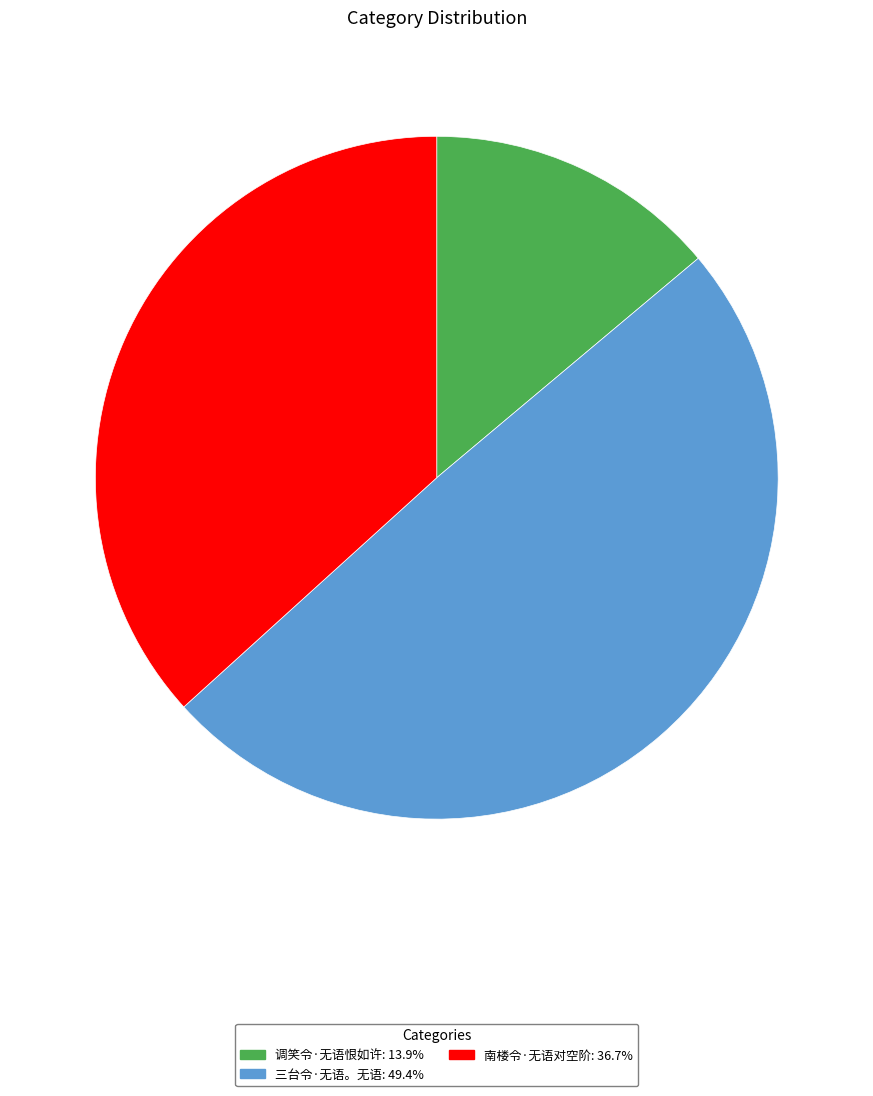

Does any single category account for the majority?

No